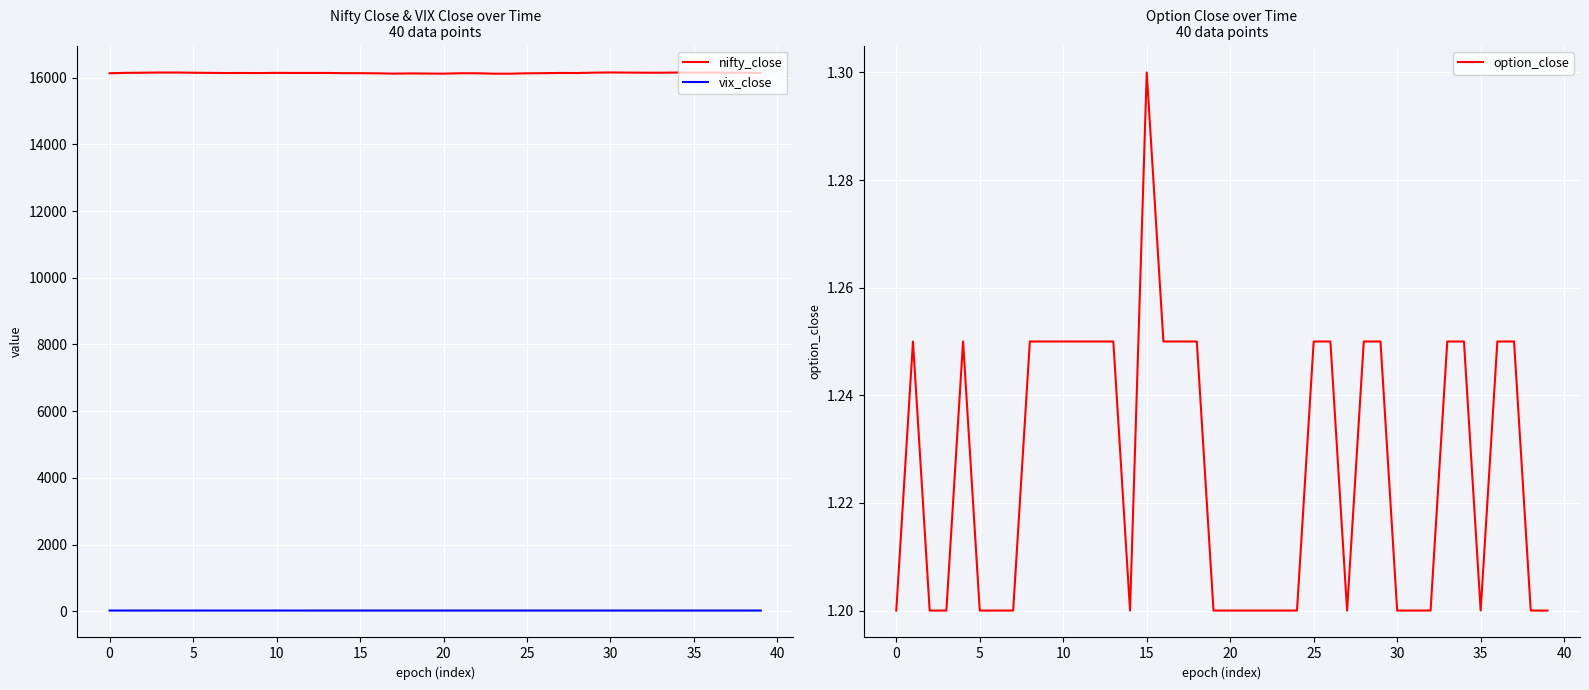

True or false: vix_close and nifty_close cross at least once.

False